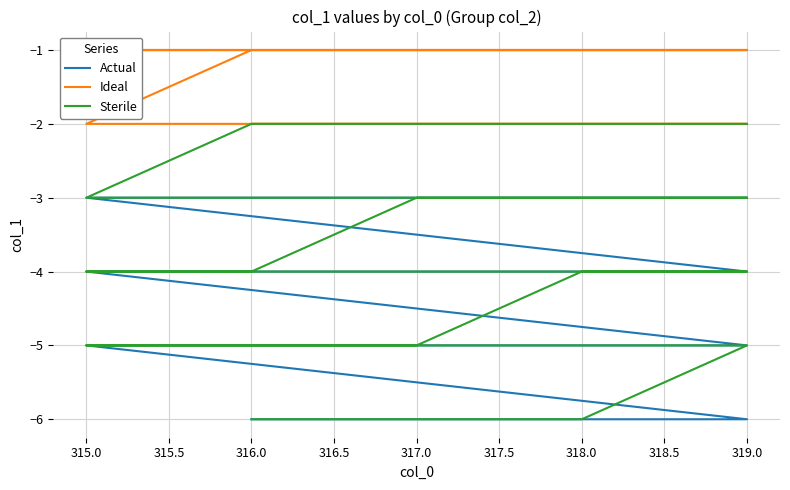

True or false: Sterile and Ideal cross at least once.

False